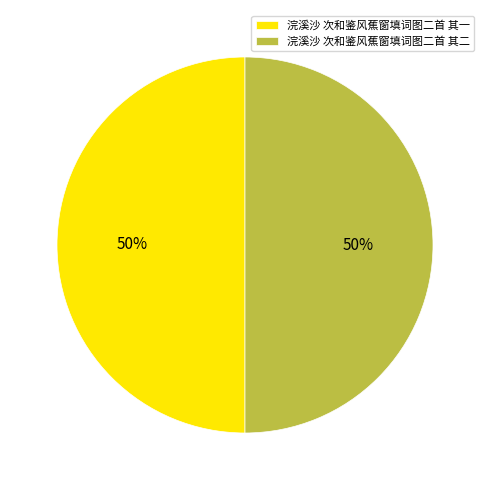

Is it true that 浣溪沙 次和鉴风蕉窗填词图二首 其一 is 35% of the pie?

False